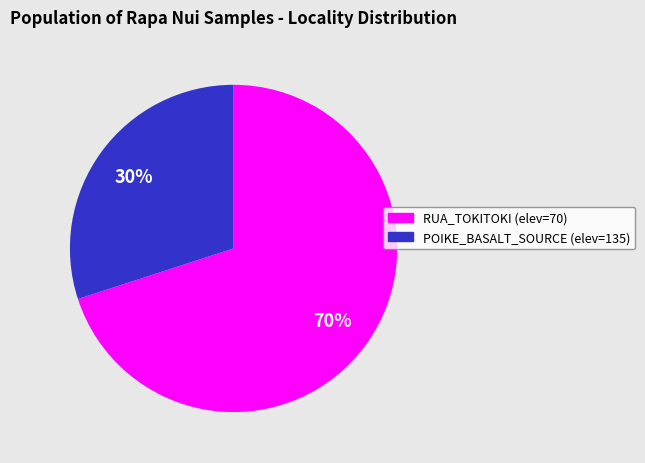

Is there a majority slice in this chart?

Yes